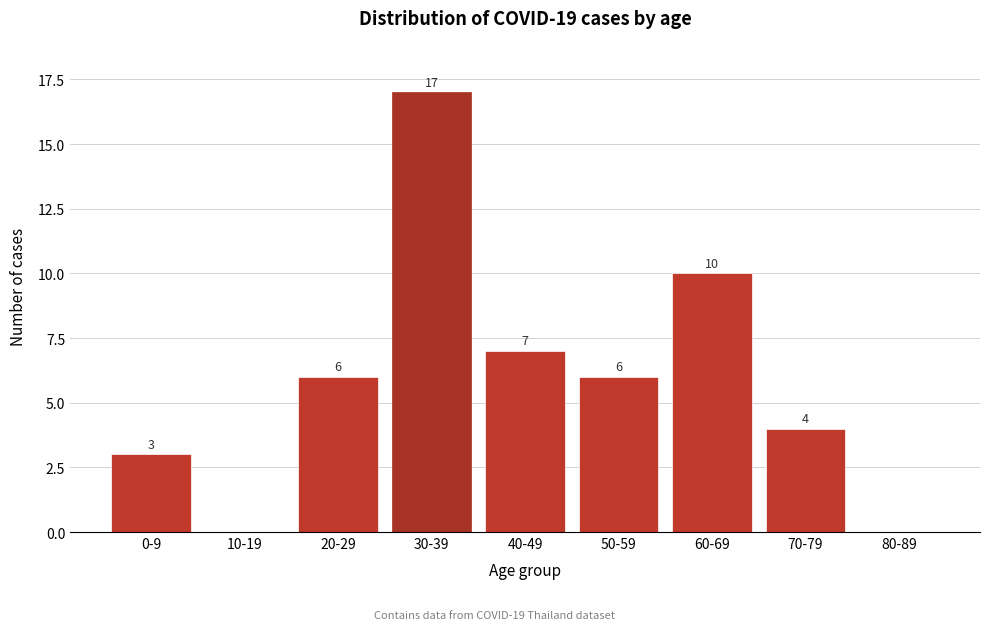

Reading left to right, what are all the values shown in this chart?

0-9=3	10-19=0	20-29=6	30-39=17	40-49=7	50-59=6	60-69=10	70-79=4	80-89=0